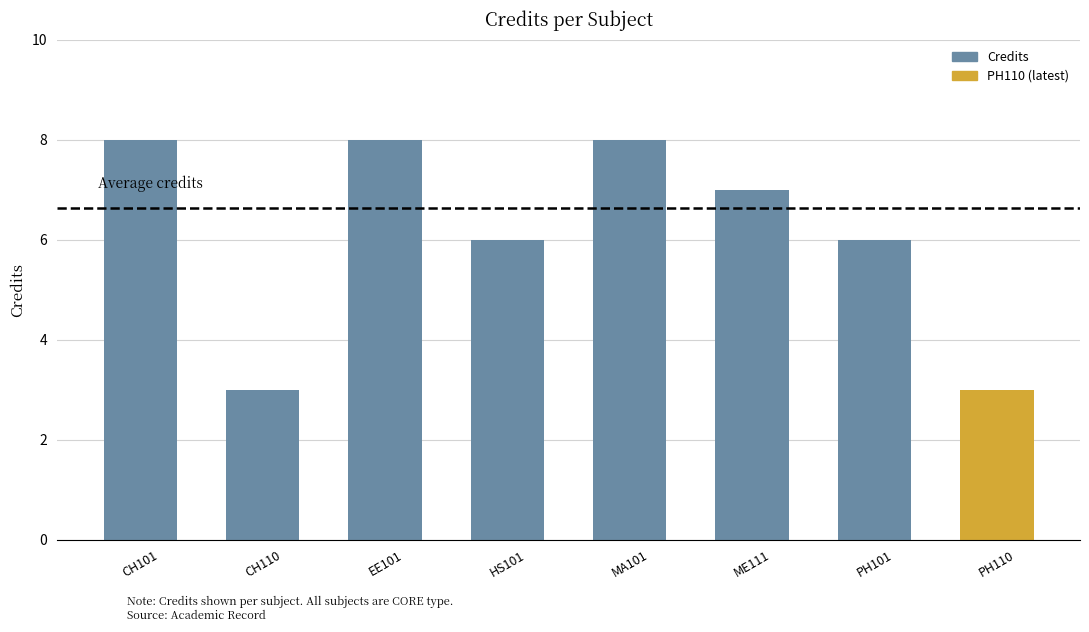

What is the change in value from EE101 to ME111?

-1